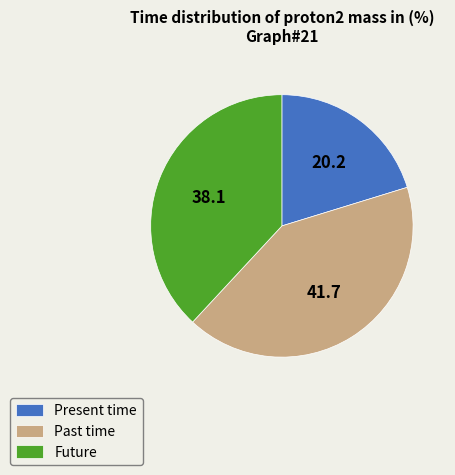

Approximately how many times larger is the value at Past time compared to Present time?

2.1